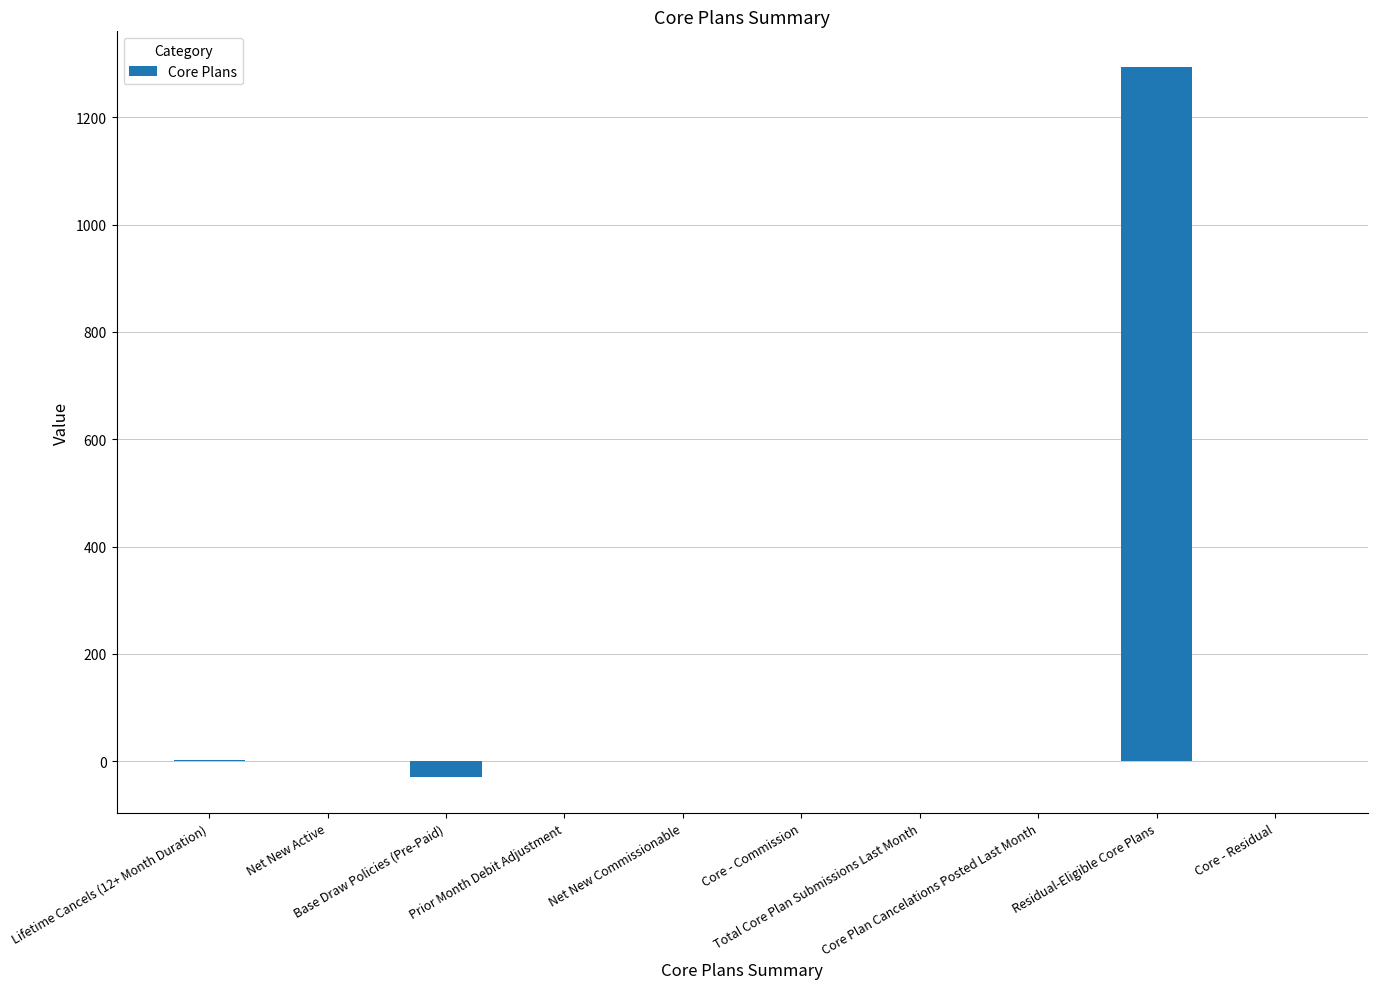

Is it true that the value at Total Core Plan Submissions Last Month is -828?

False